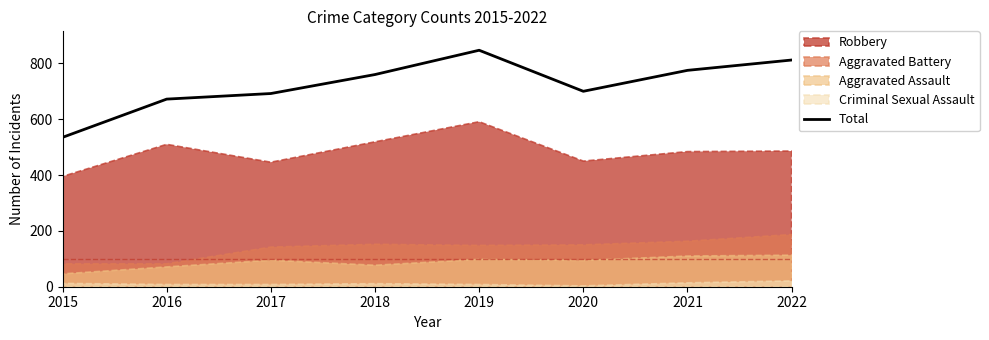

Is it true that Total equals 147 at 2016?

False